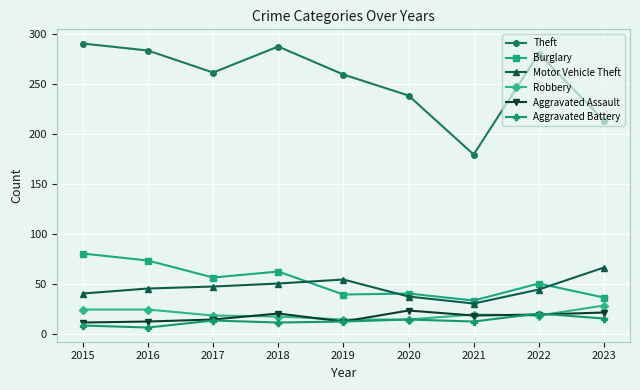

What is the highest value of the Aggravated Battery series?

20